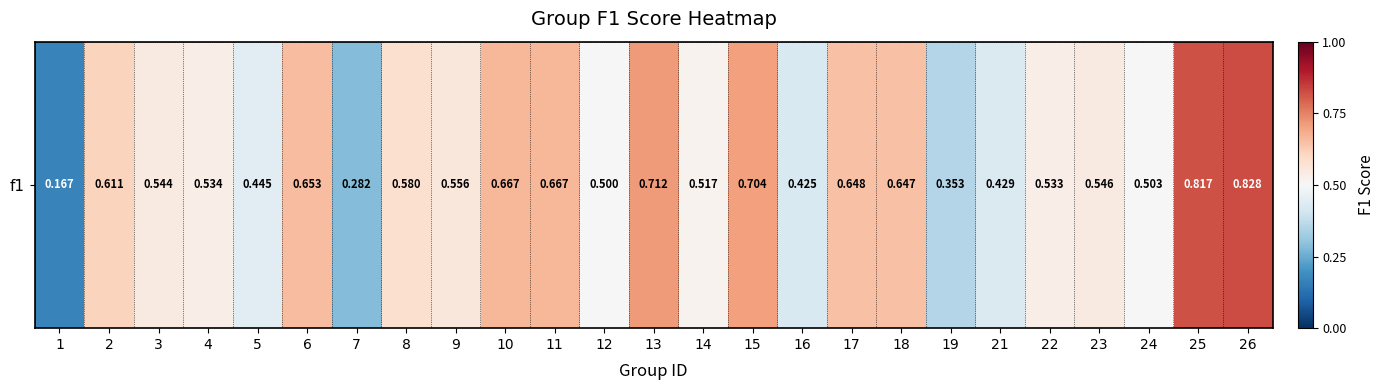

What is the change in value from 1 to 18?

+0.5